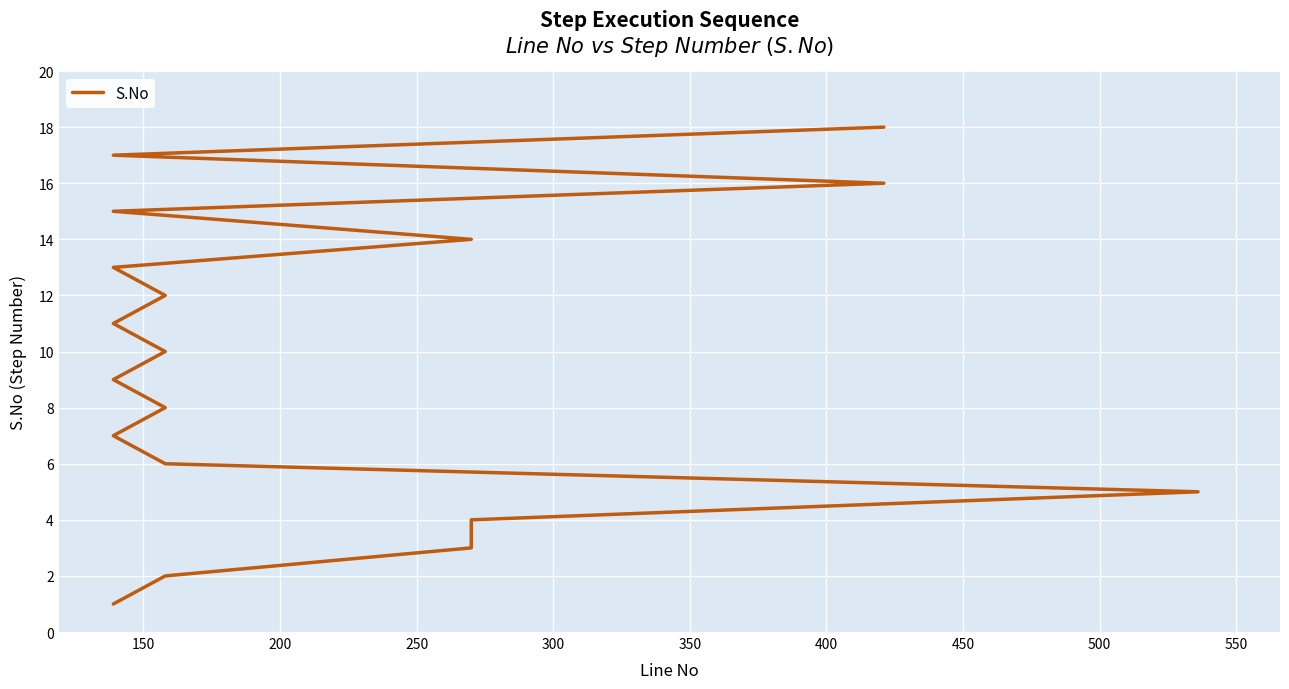

What is the difference between the maximum and minimum values?

17